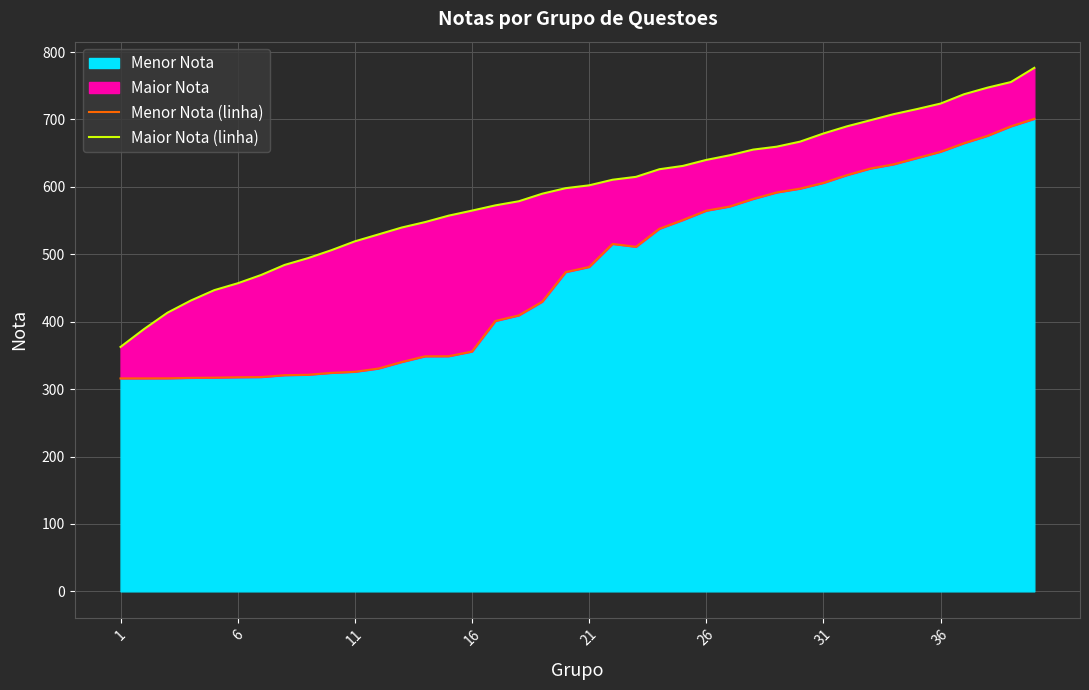

What is the average value of the Menor Nota (linha) series?

474.0